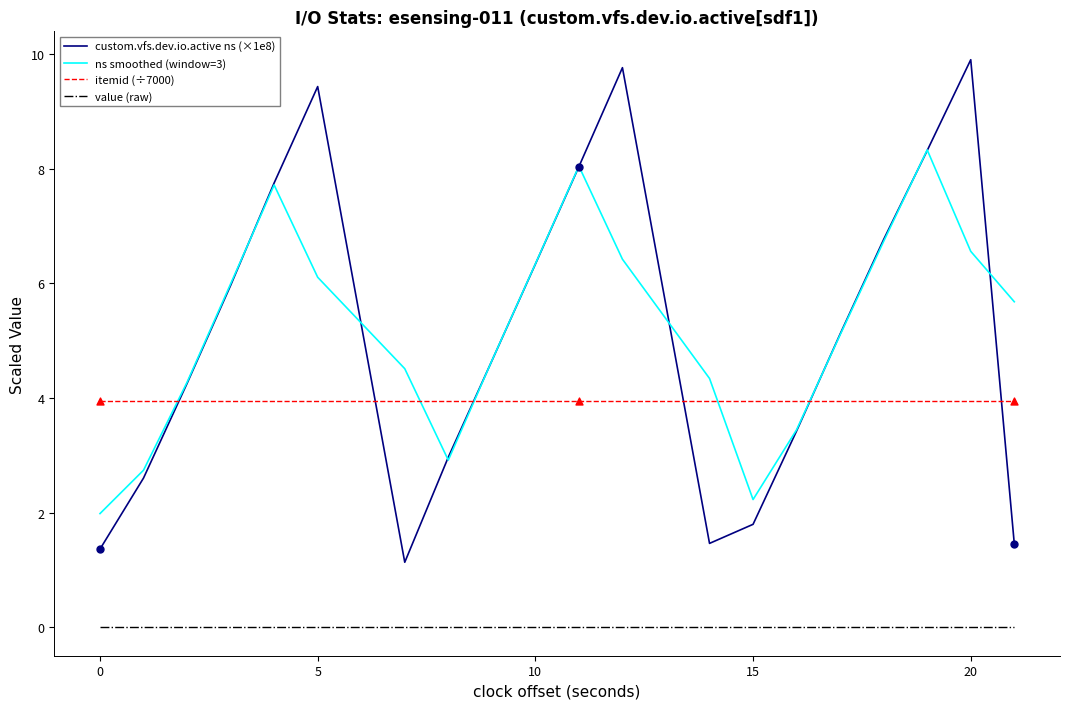

True or false: value (raw) and ns smoothed (window=3) intersect in this chart.

False